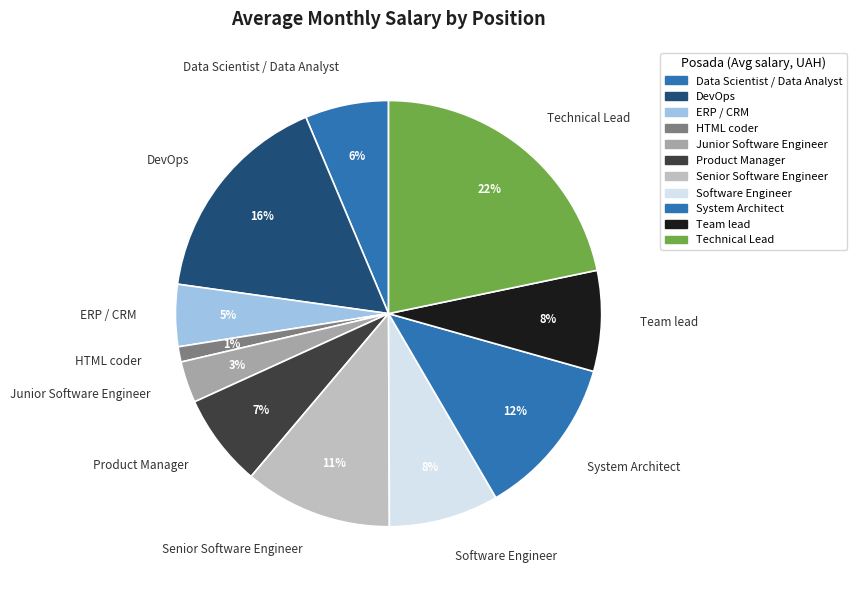

How many slices are in this pie chart?

11